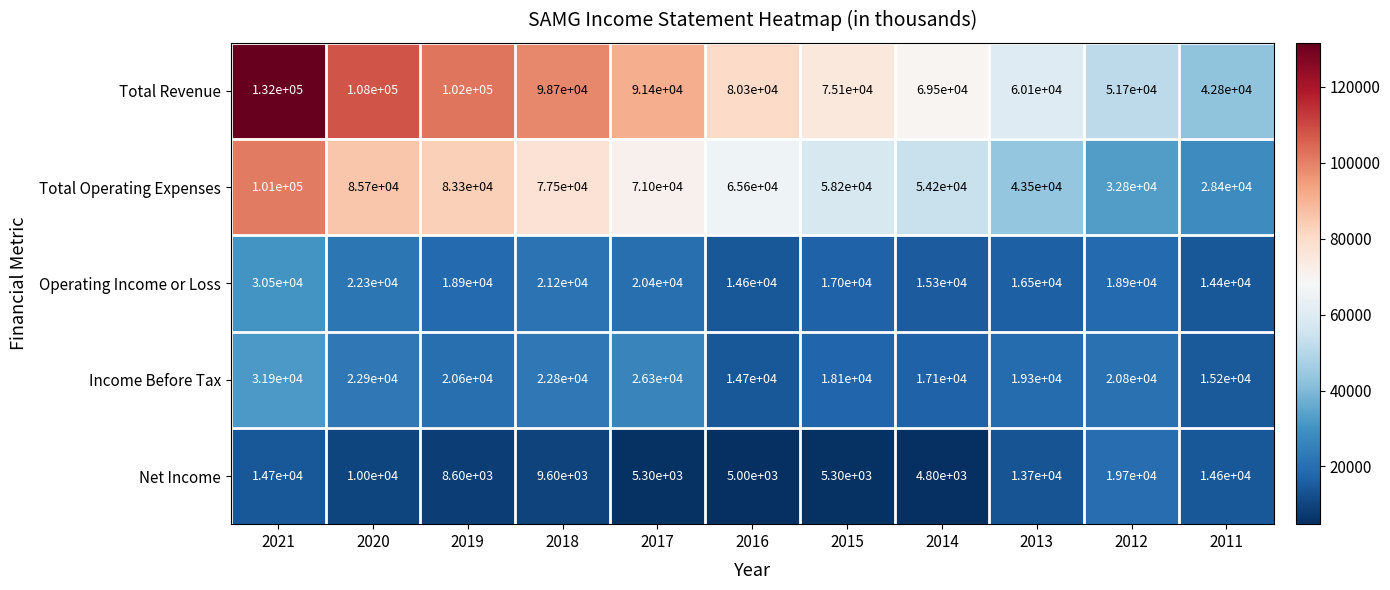

How many distinct data groups are displayed?

5